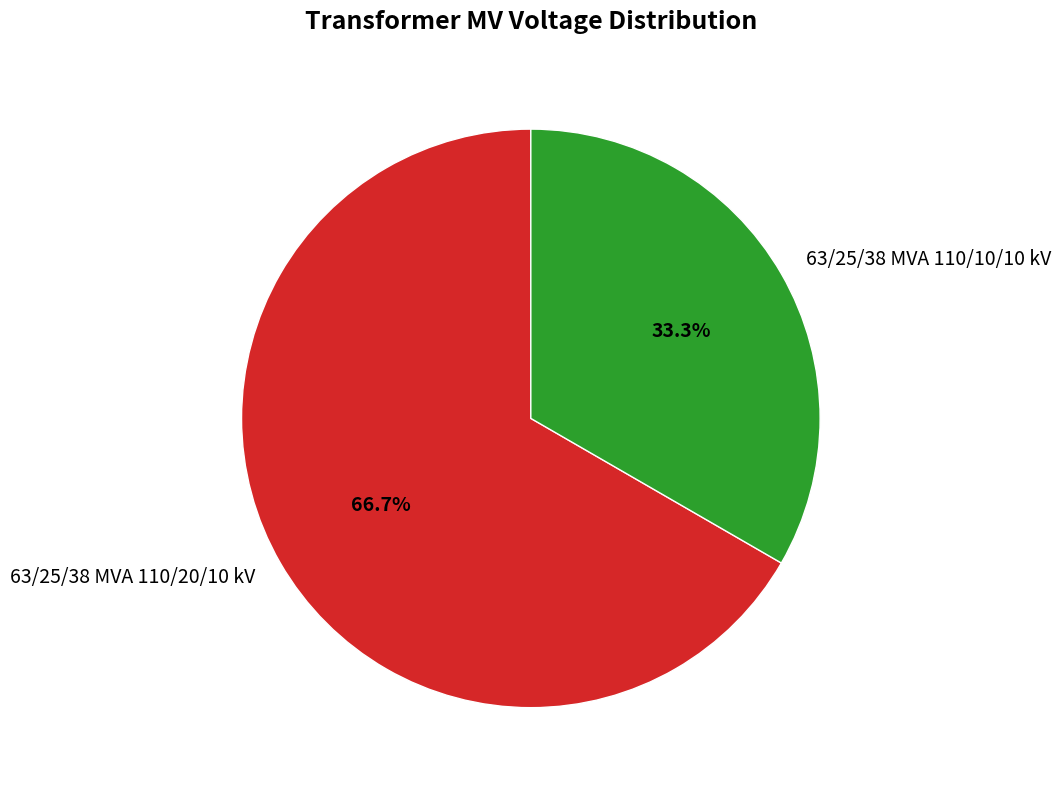

Does 63/25/38 MVA 110/20/10 kV account for over 50% of the chart?

Yes